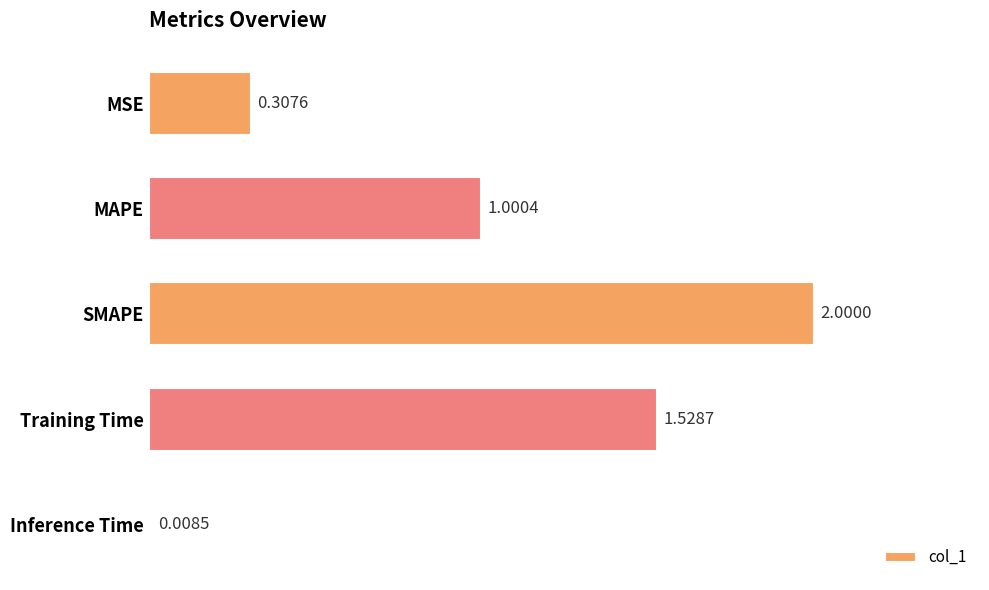

What is the difference between the values at MSE and SMAPE?

1.7